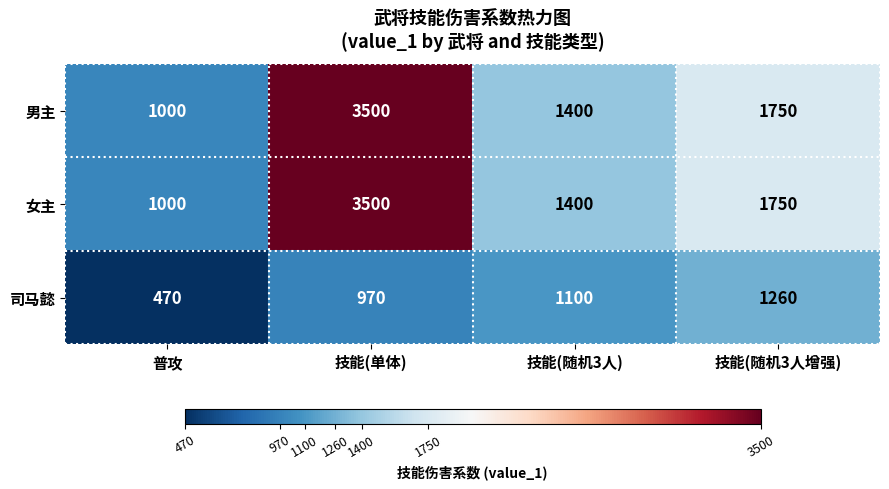

True or false: 男主 has a value of 2418 at 技能(随机3人).

False